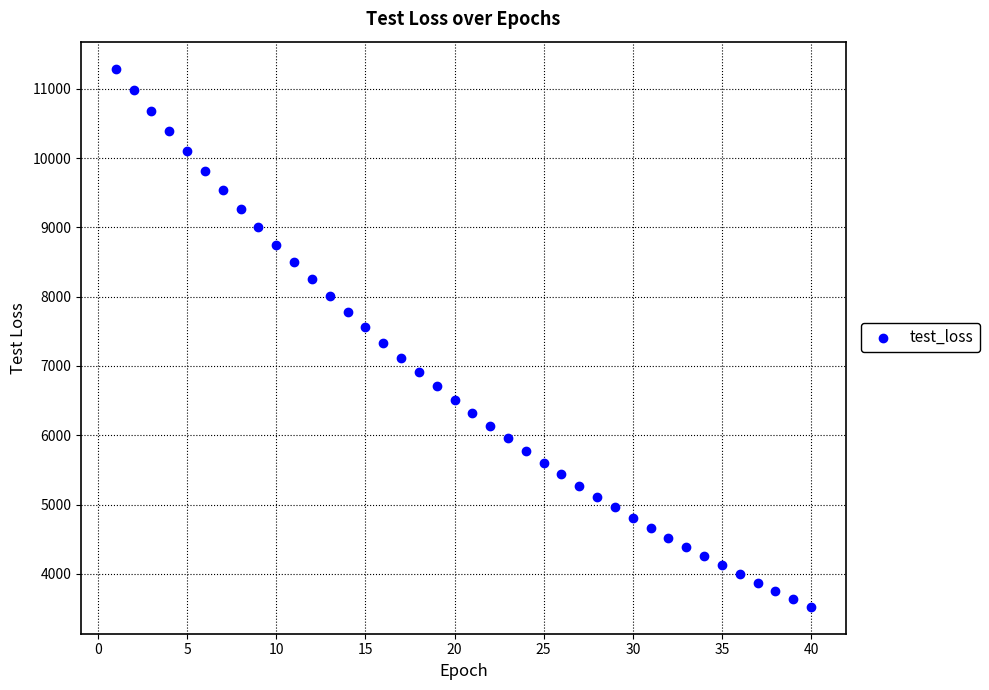

What is the range of Y values (max minus min)?

7769.4